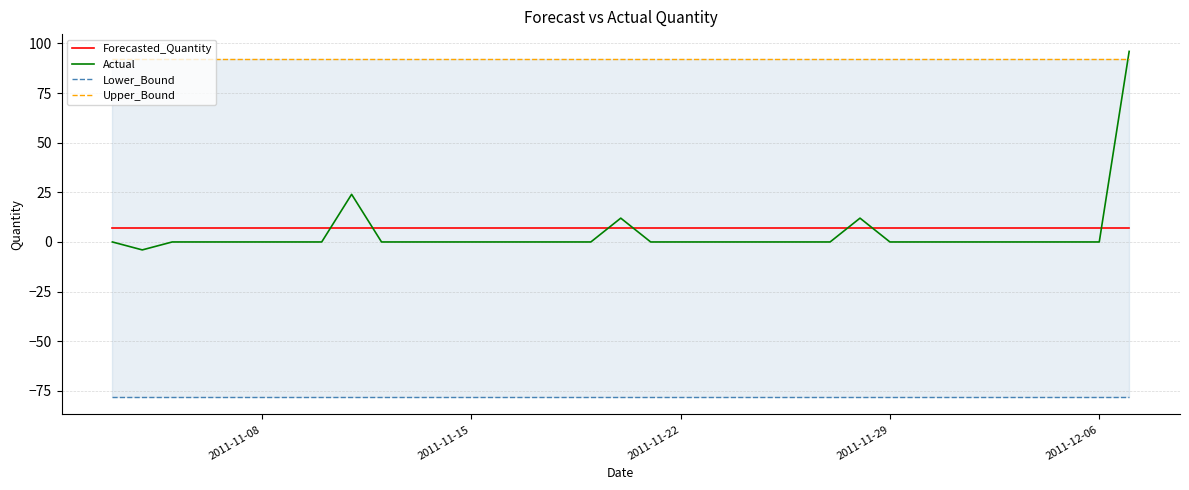

The Actual series shows 54.4 at 2011-12-06. True or false?

False